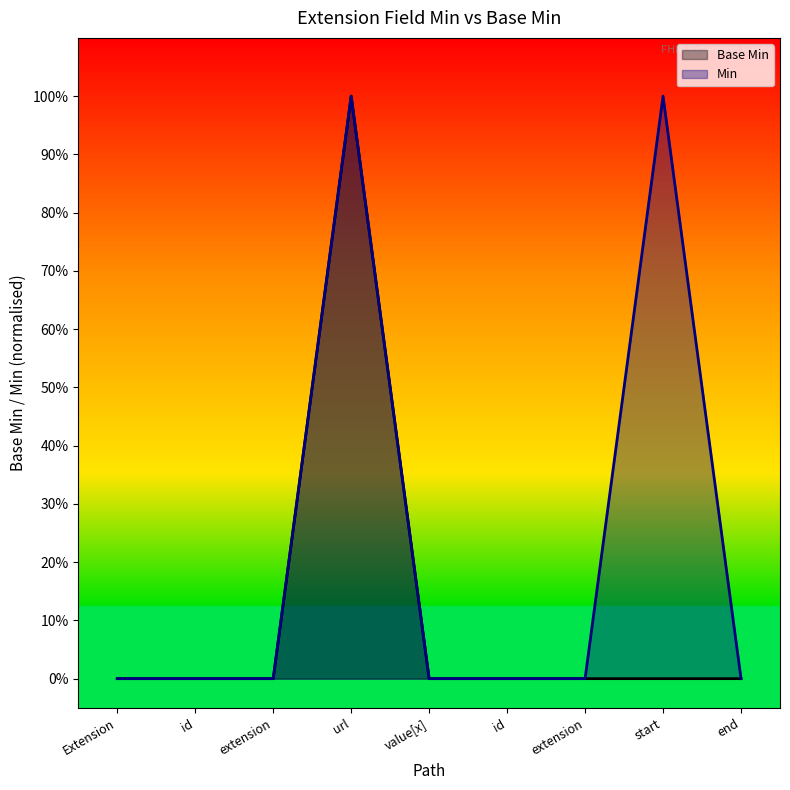

How many interior local peaks does the Min series have?

2